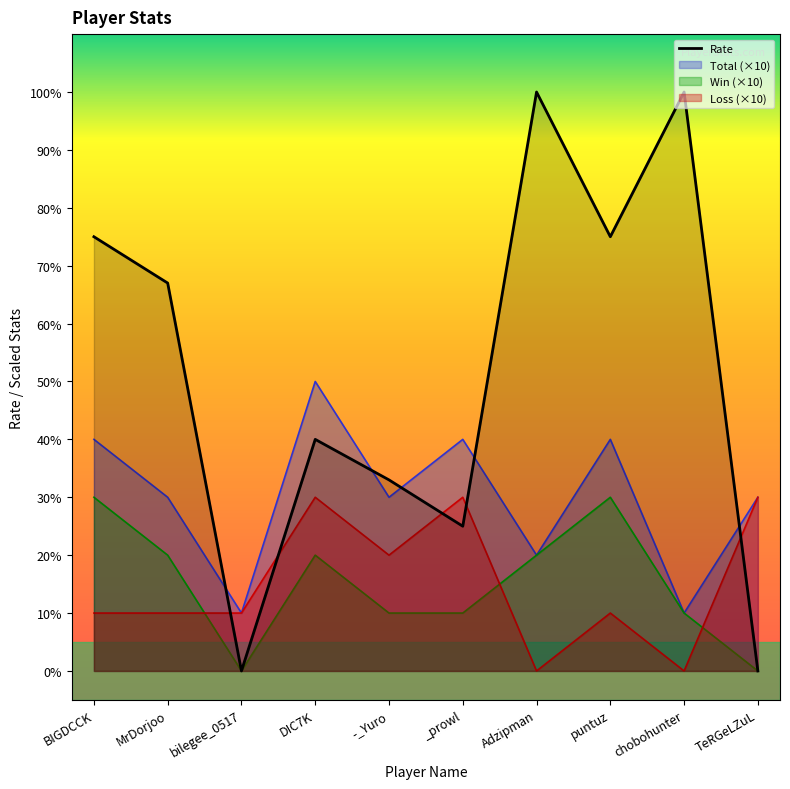

How many lines are shown in the chart?

4